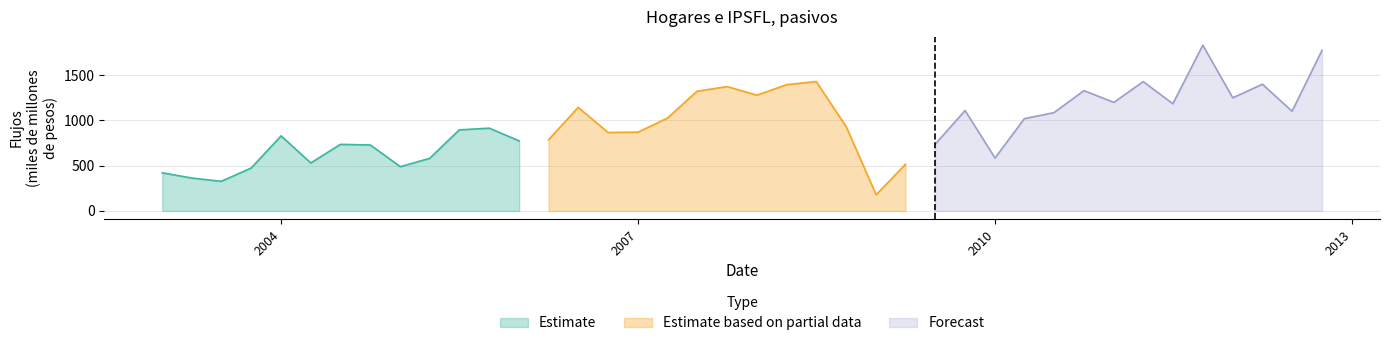

Which category has the lowest value across all series?

01-01-2009